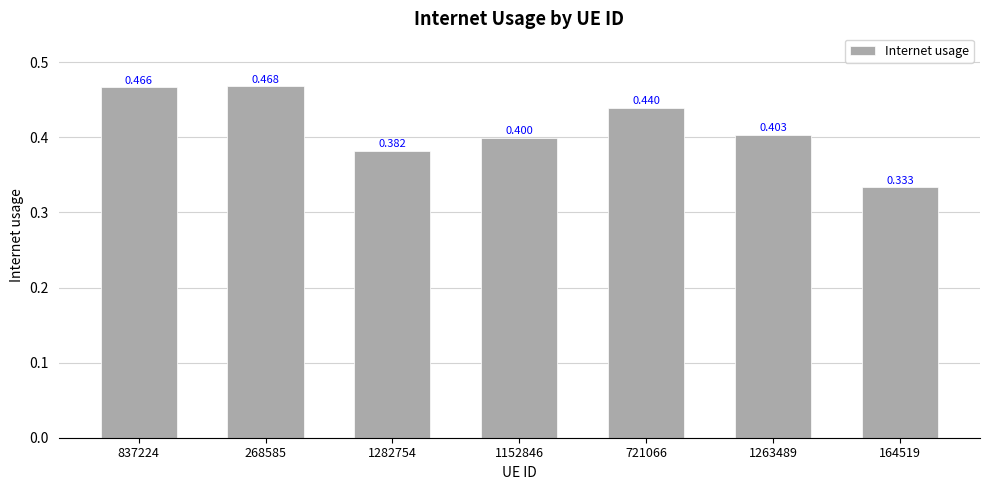

List the labels in order of value, largest first.

268585, 837224, 721066, 1263489, 1152846, 1282754, 164519